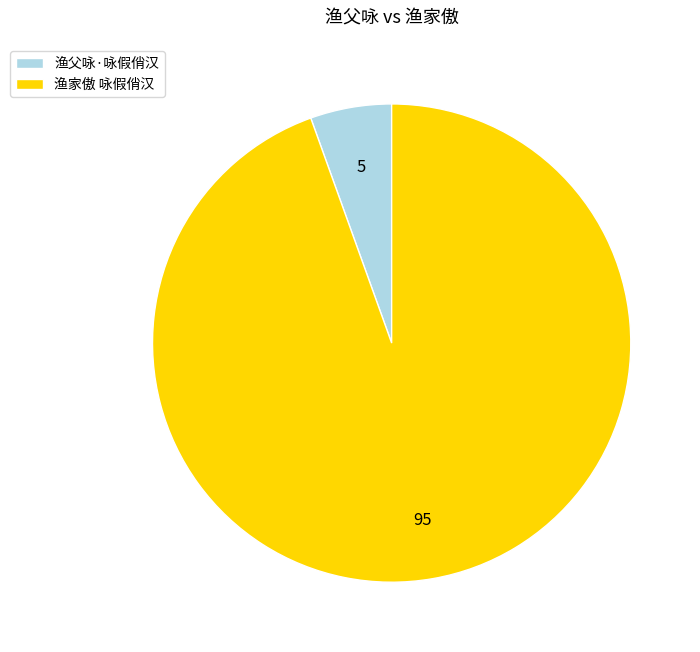

What is the largest slice in the pie chart?

渔家傲 咏假俏汉